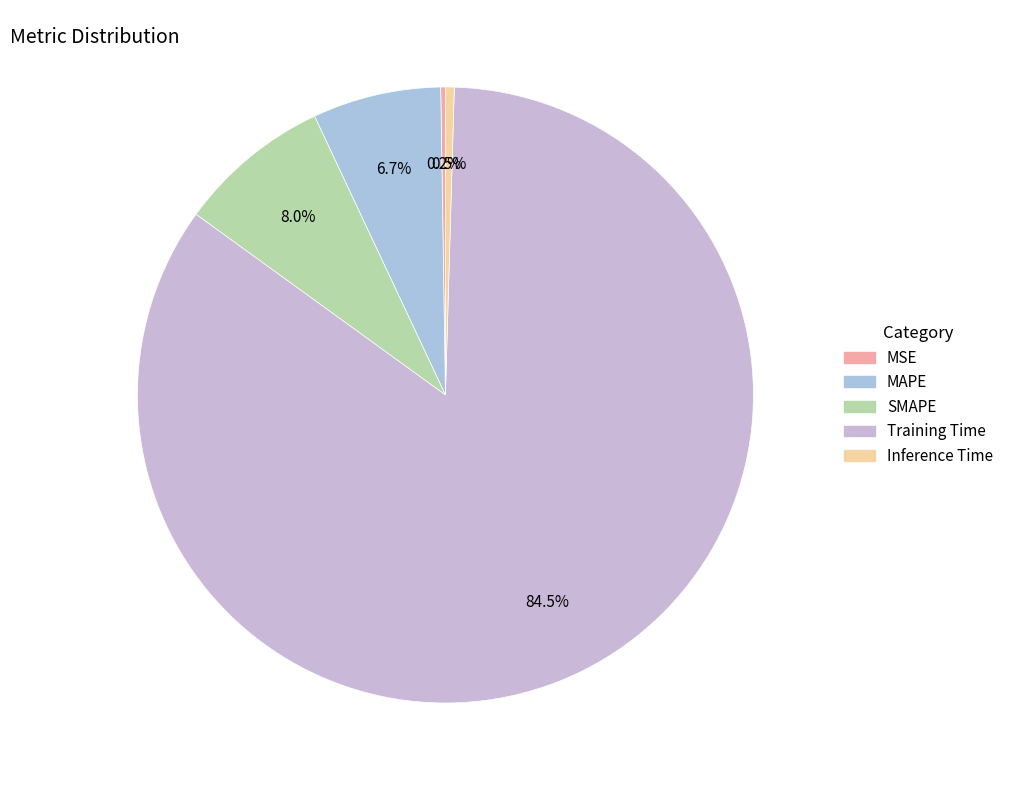

To the nearest percent, what is the difference between the MAPE and Inference Time slice percentages?

6%